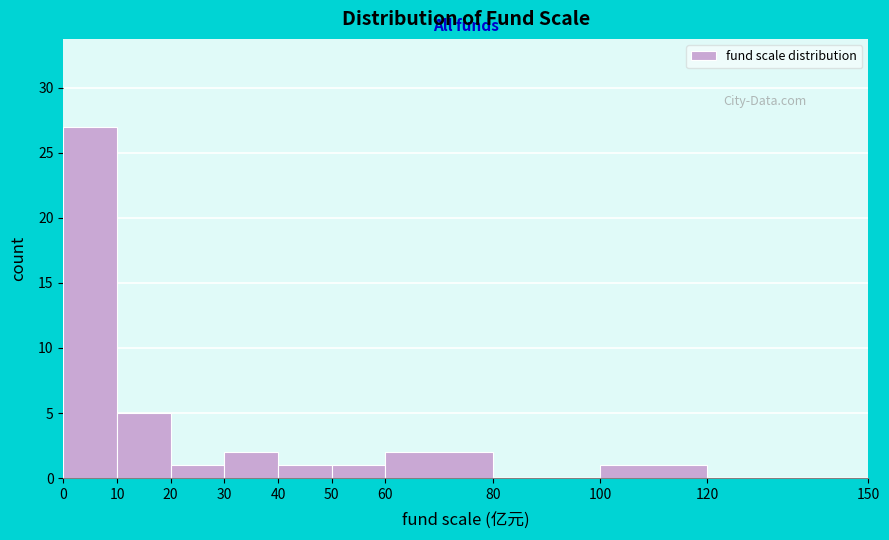

Reading left to right, transcribe this chart: for each bar, give the range it covers on the x-axis and its height. The values are not printed on the chart, so give them approximately, as read against the axis.

0 to 10: 27
10 to 20: 5
20 to 30: 1
30 to 40: 2
40 to 50: 1
50 to 60: 1
60 to 80: 2
80 to 100: 0
100 to 120: 1
120 to 150: 0